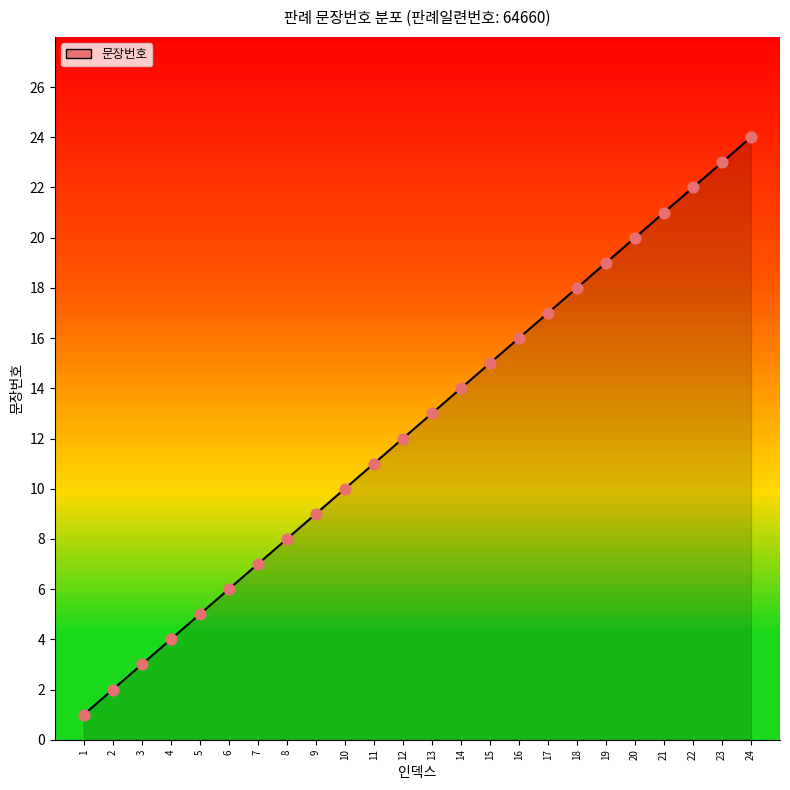

Between 1 and 6, which is larger?

6